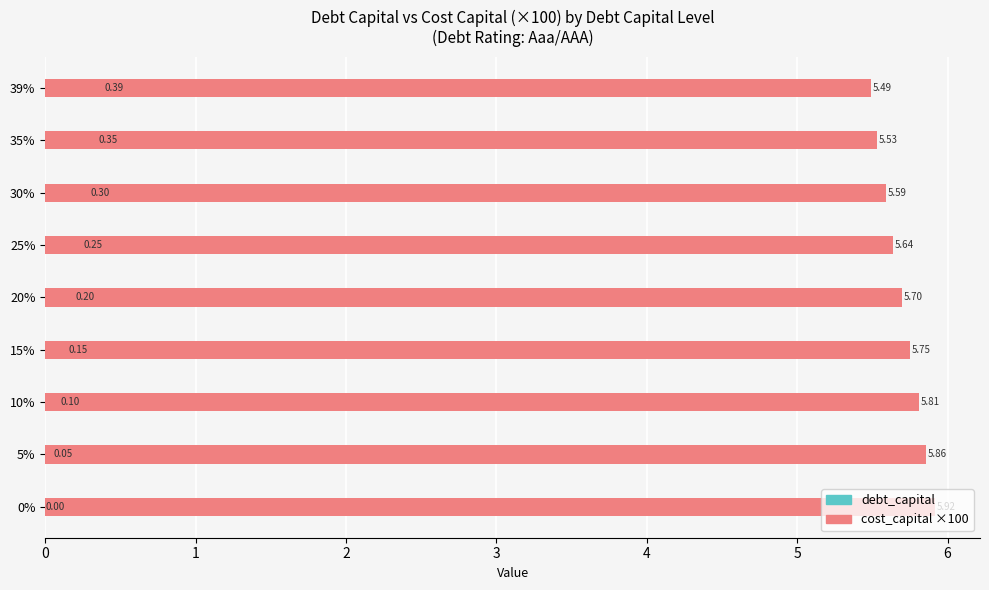

How many series are shown in this chart?

2